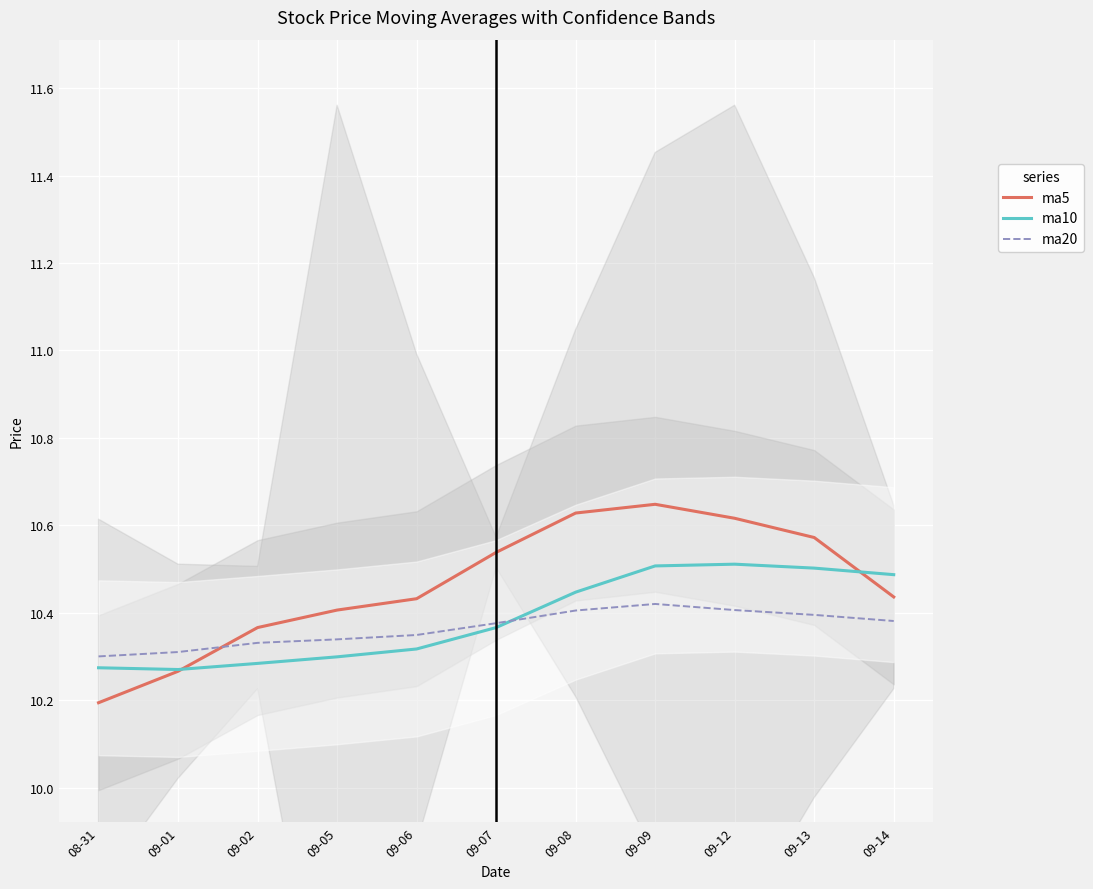

List the series in order of their peak value, highest first.

ma5, ma10, ma20